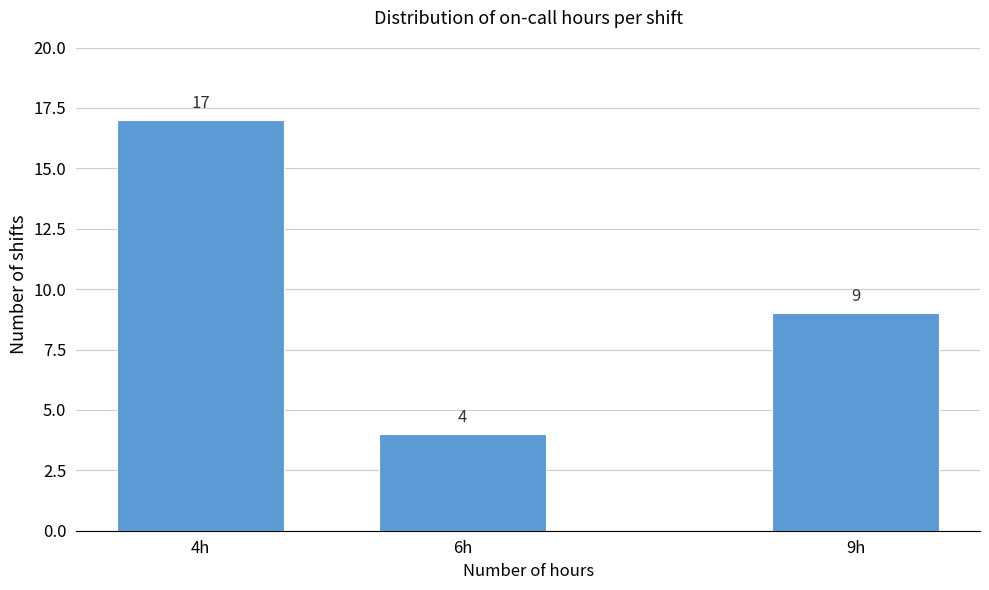

Reading right to left, transcribe all the data shown in this chart.

9	4	17